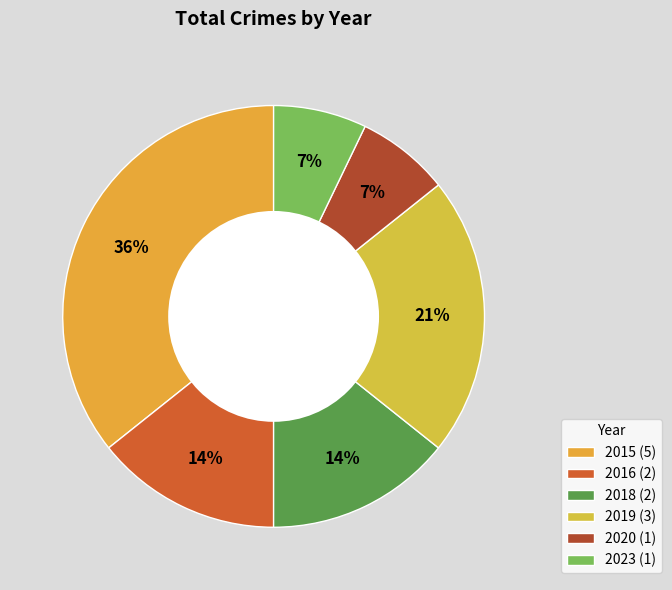

What percentage is the 2020 slice, to the nearest percent?

7%